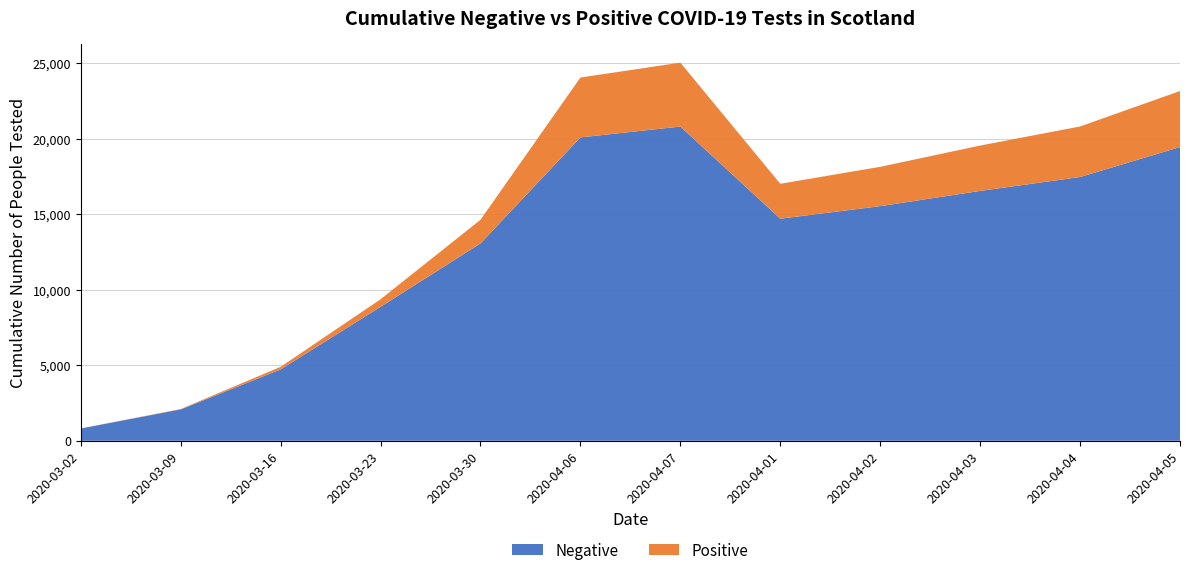

Reading right to left, what are all the values shown in this chart?

Negative: 19437	17453	16534	15526	14697	20793	20075	13061	8865	4724	2078	814
Positive: 3706	3345	3001	2602	2310	4229	3961	1563	499	171	23	1